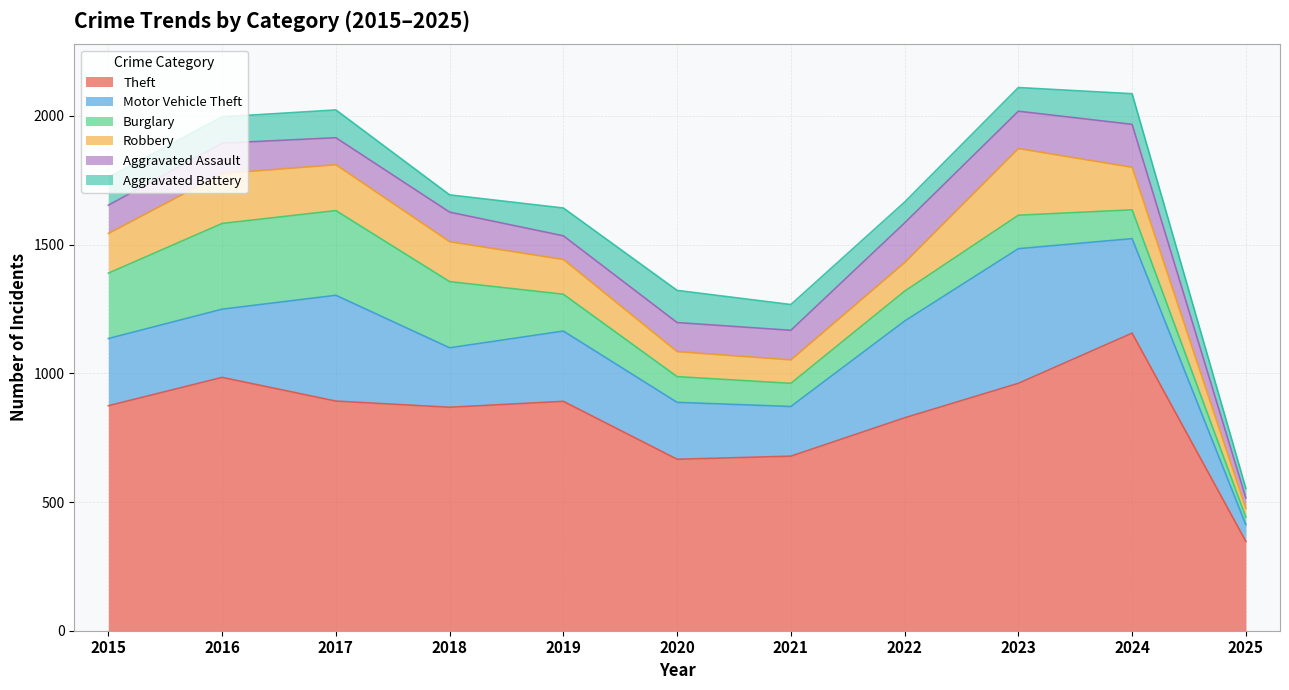

What is the approximate value of Burglary at 2018, to the nearest 10?

260